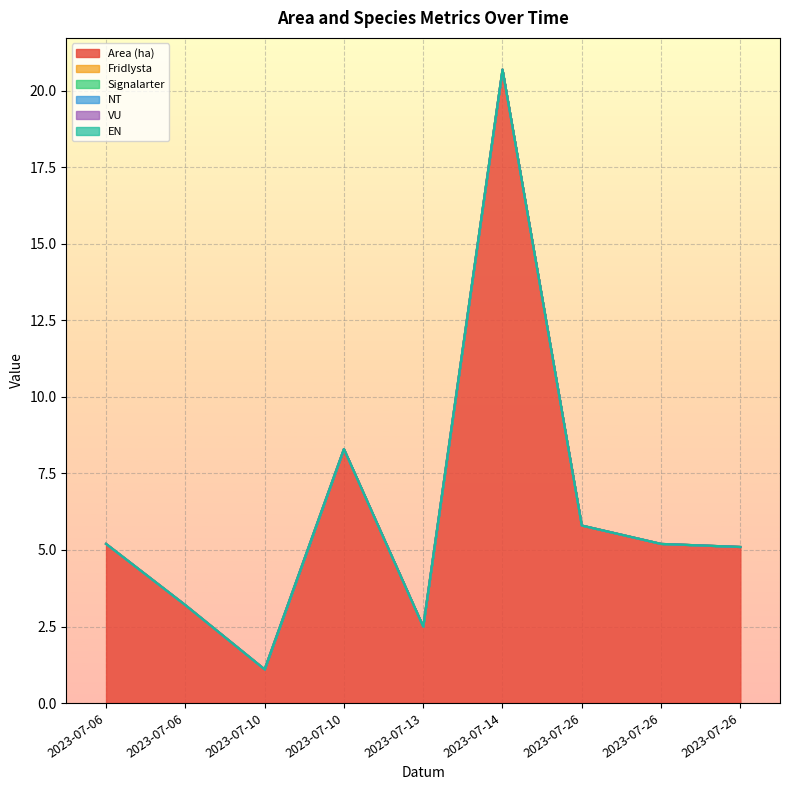

At which label does Fridlysta reach its peak?

2023-07-06